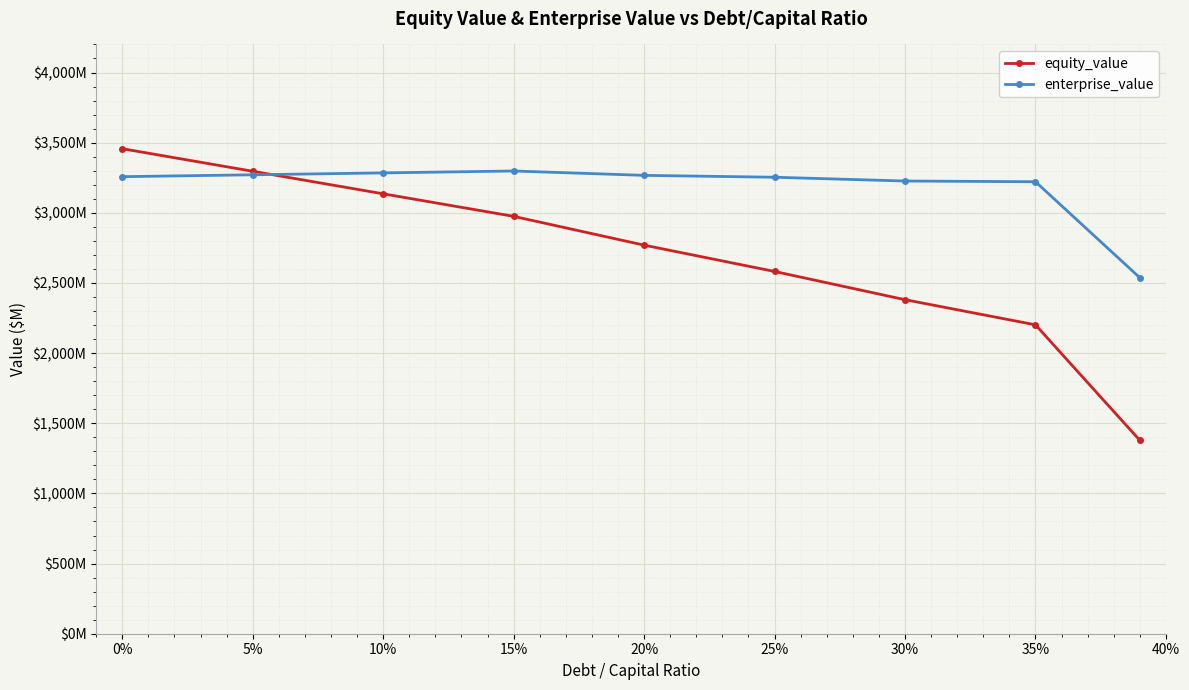

What are all the series names shown in the legend?

equity_value, enterprise_value